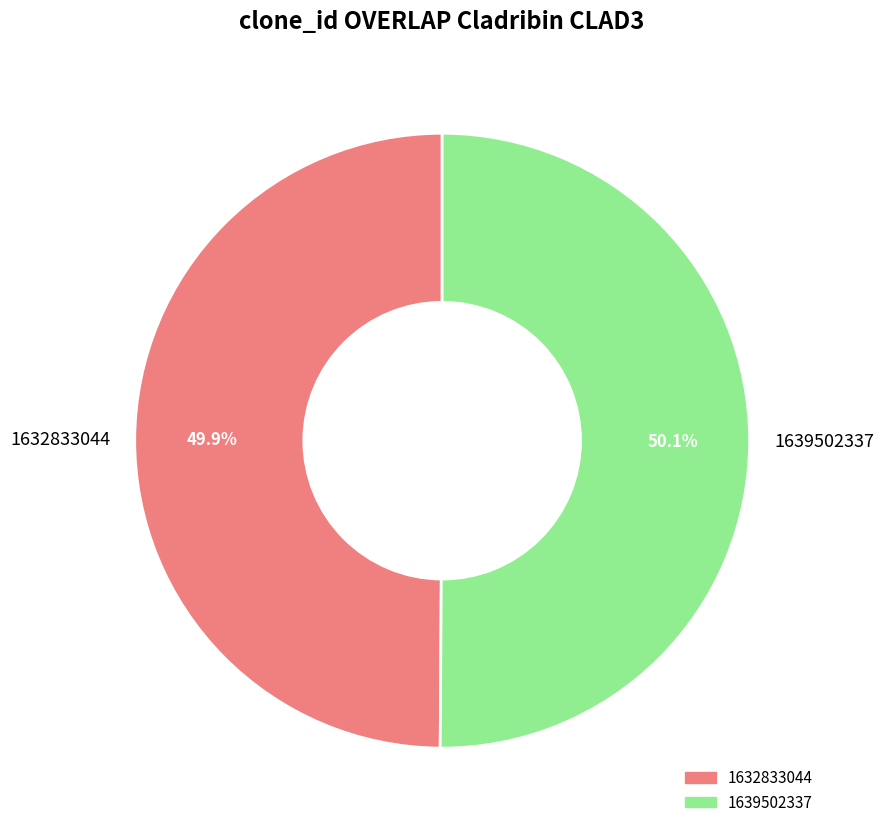

What is the ratio of the value at 1639502337 to the value at 1632833044?

1.0